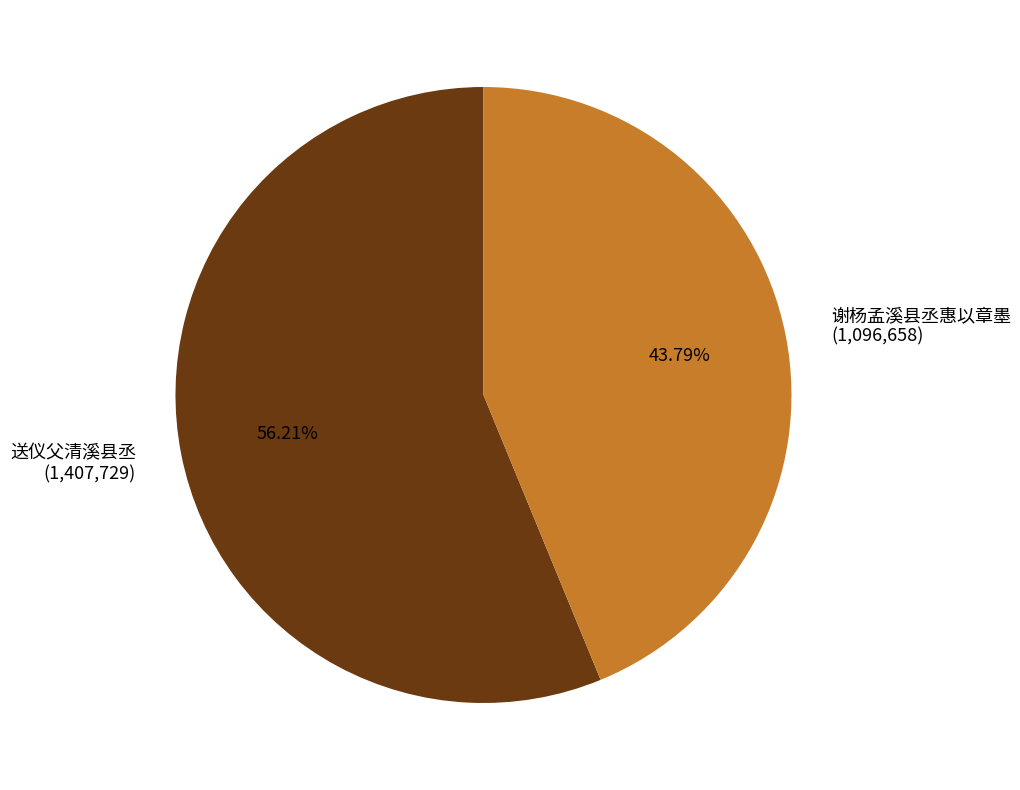

Is 谢杨孟溪县丞惠以章墨 the majority of the pie?

No